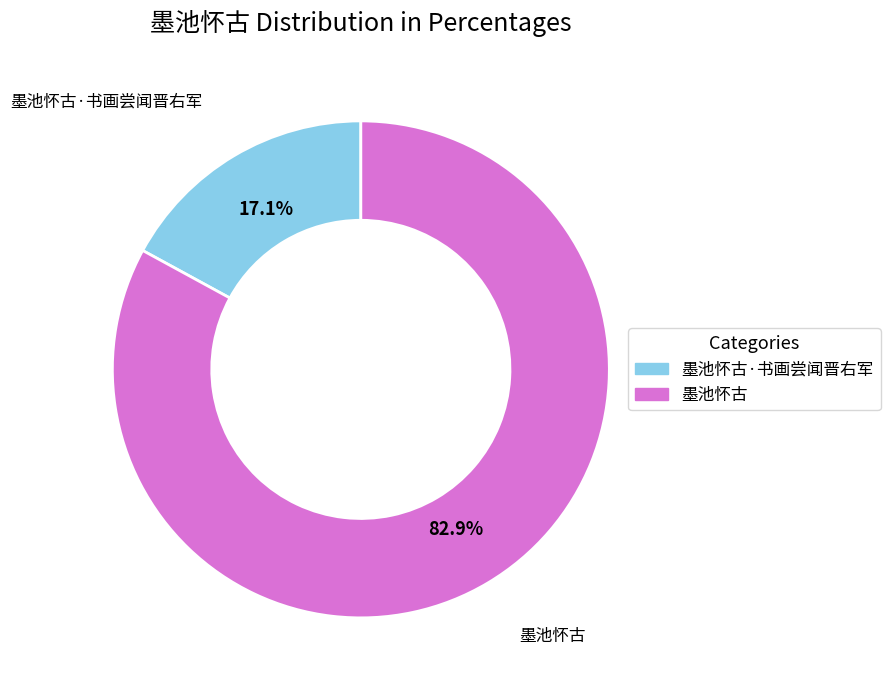

What percentage is the 墨池怀古 slice, to the nearest percent?

83%